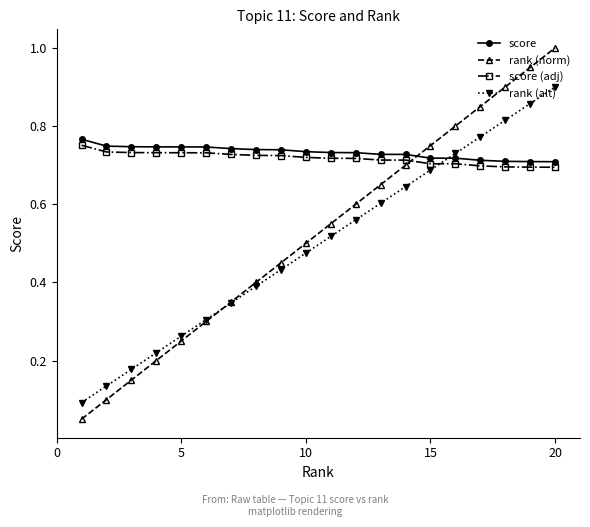

Which series has the largest range (max minus min)?

rank (norm)